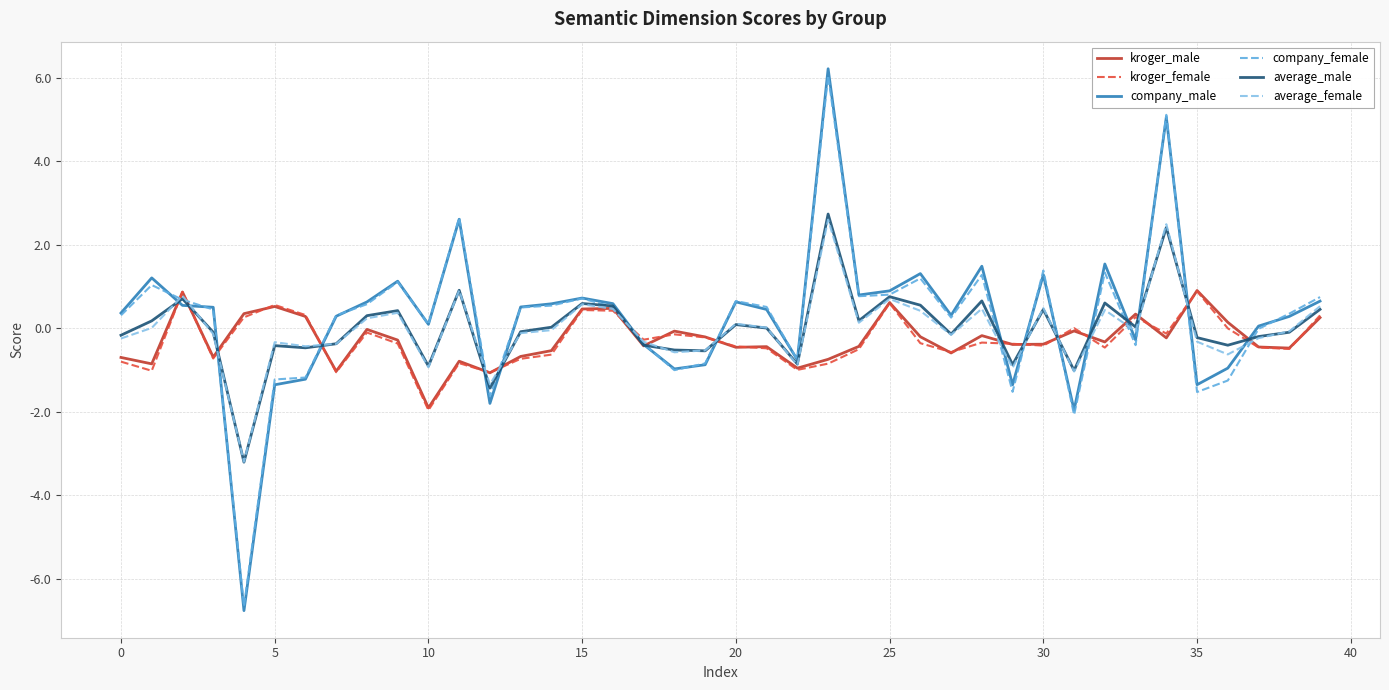

What is the highest value of the kroger_female series?

0.9